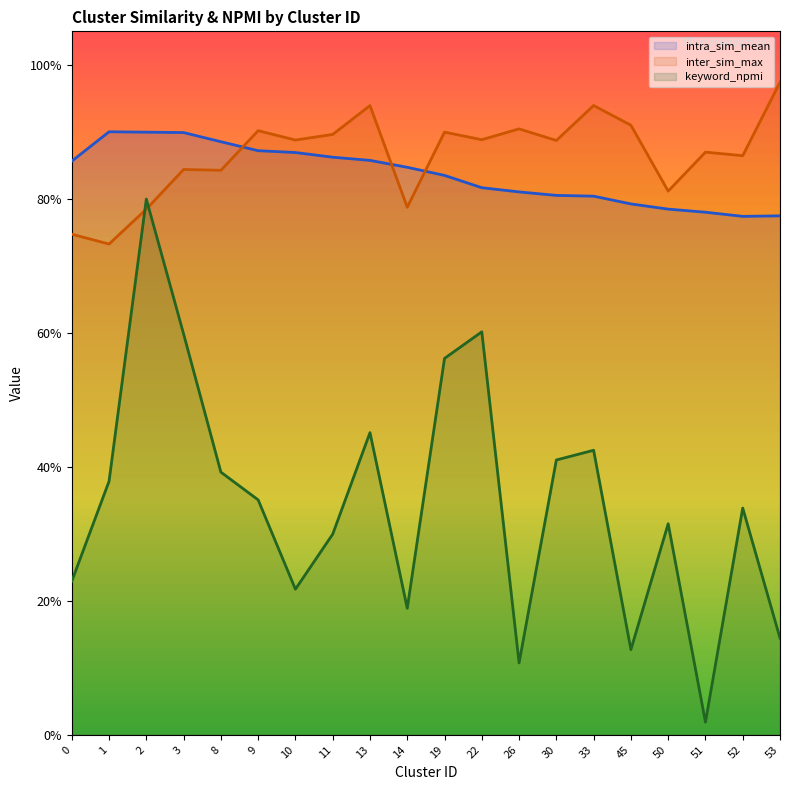

What is the difference between the second highest and second lowest values in the inter_sim_max series?

0.2